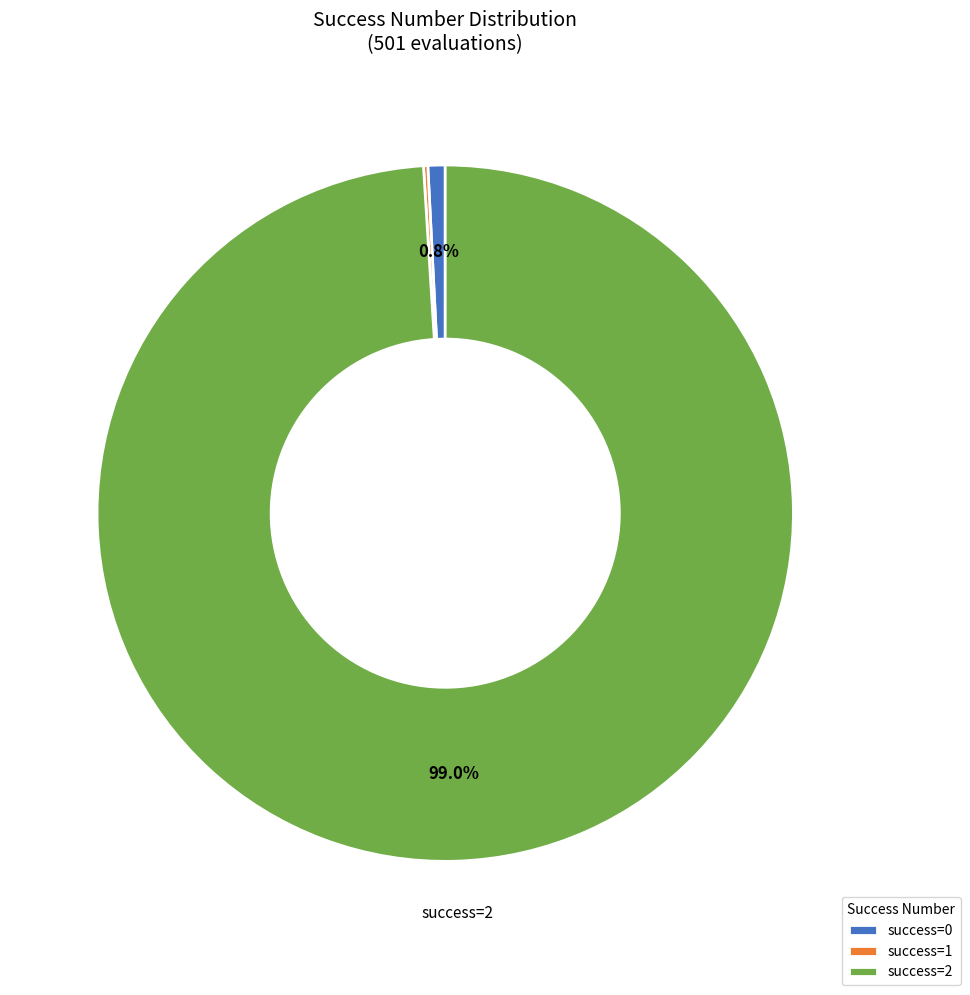

Which slice is the largest?

success=2